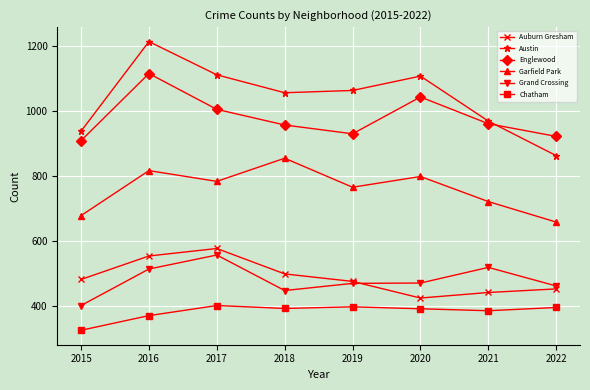

How many values in the Englewood series are below 961?

4